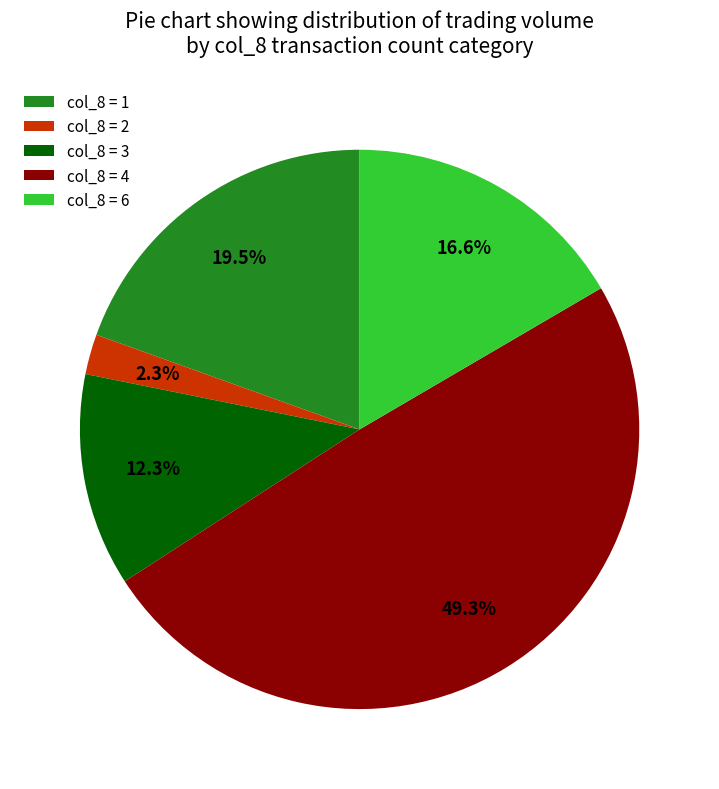

Approximately how many times larger is the value at col_8 = 4 compared to col_8 = 6?

3.0